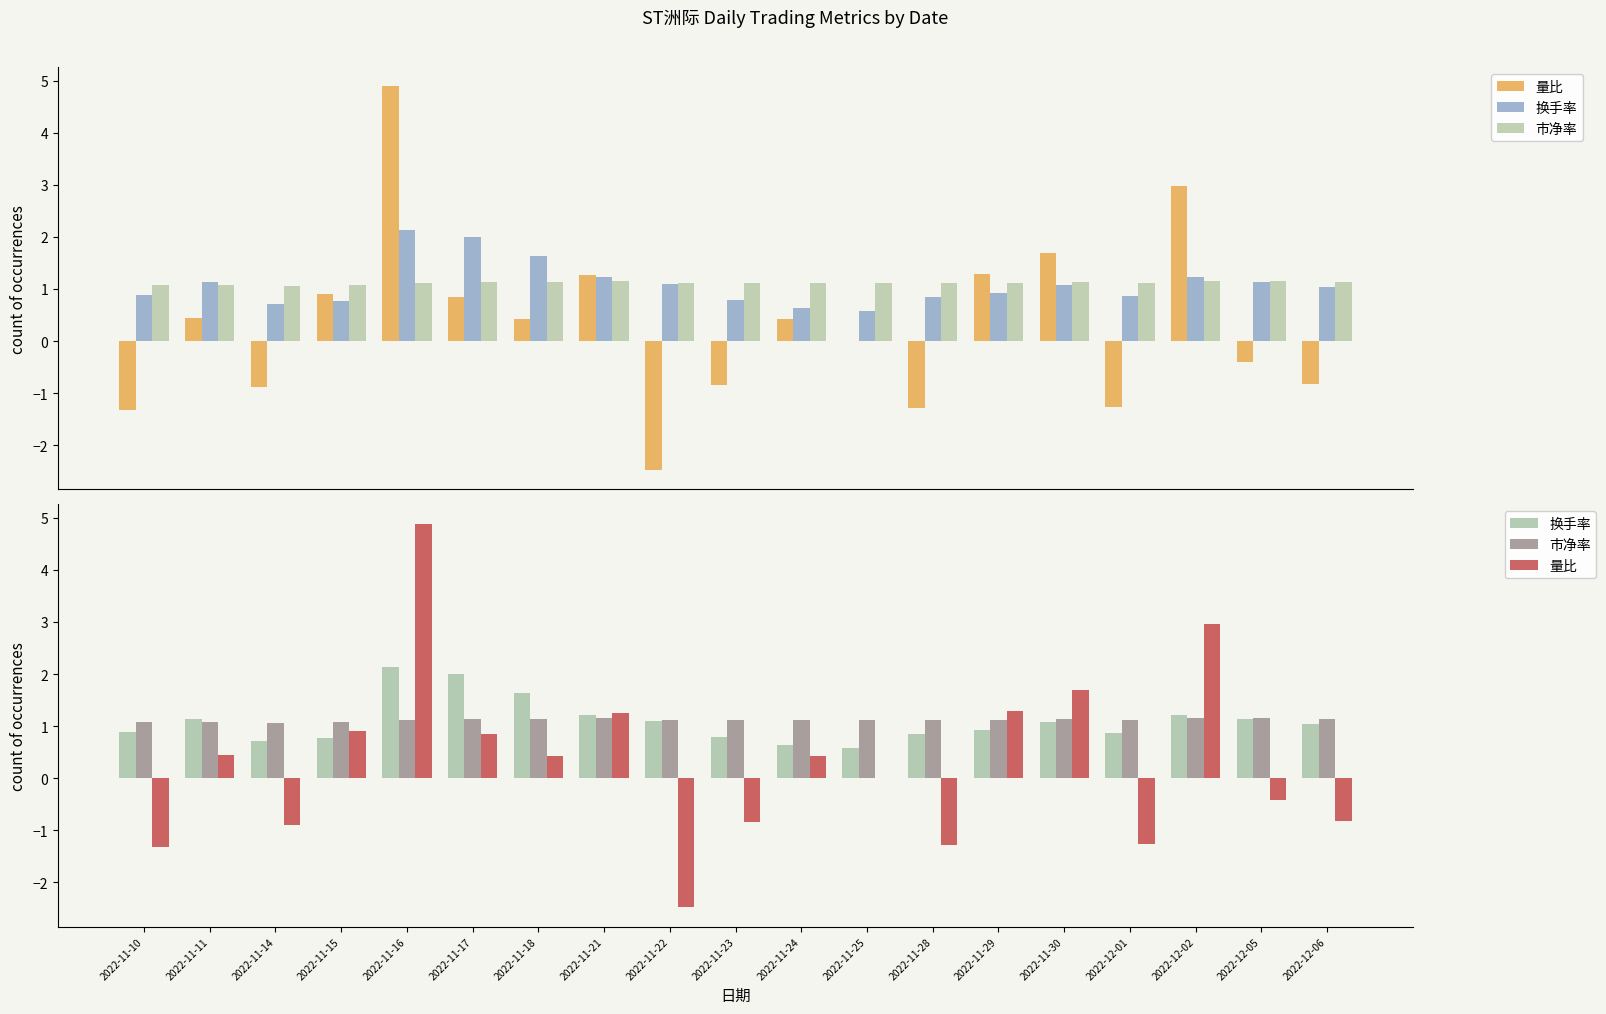

Which category has the highest value in the 量比 series?

2022-11-16